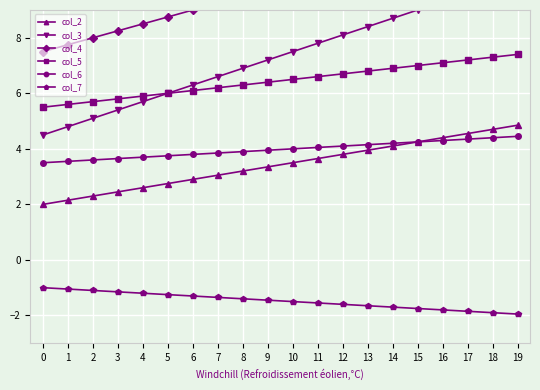

What is the difference between the maximum and minimum values in the col_6 series?

1.0